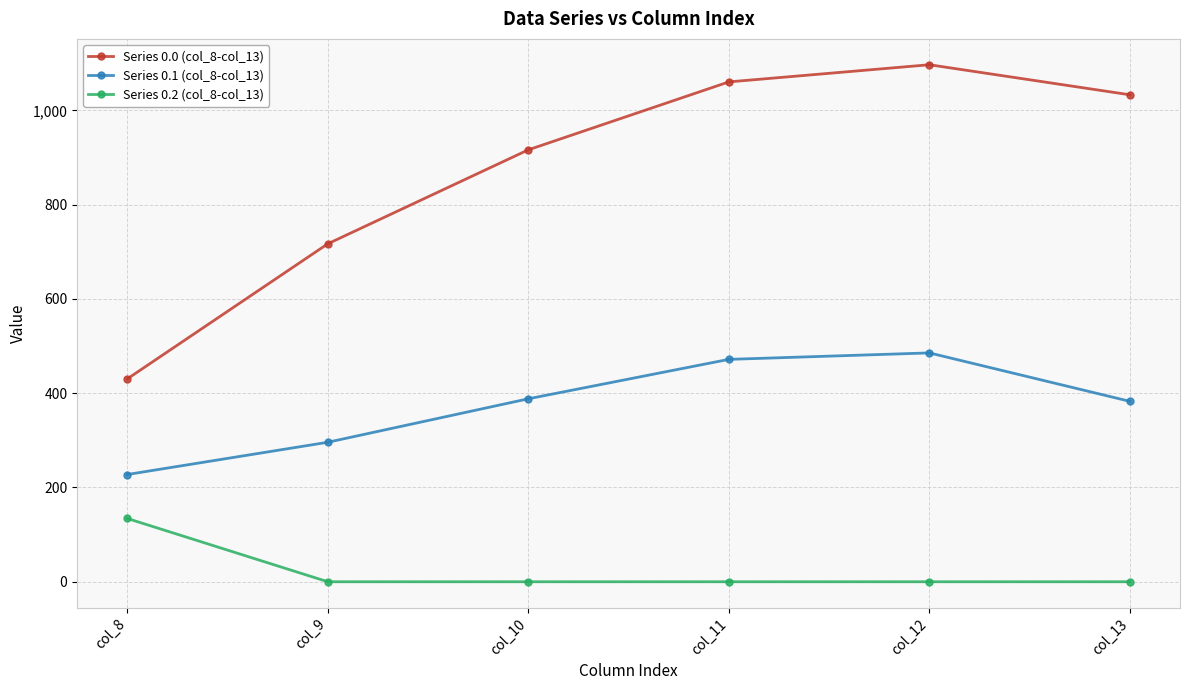

What is the value of the Series 0.1 (col_8-col_13) point at the 6th from the left?

382.7